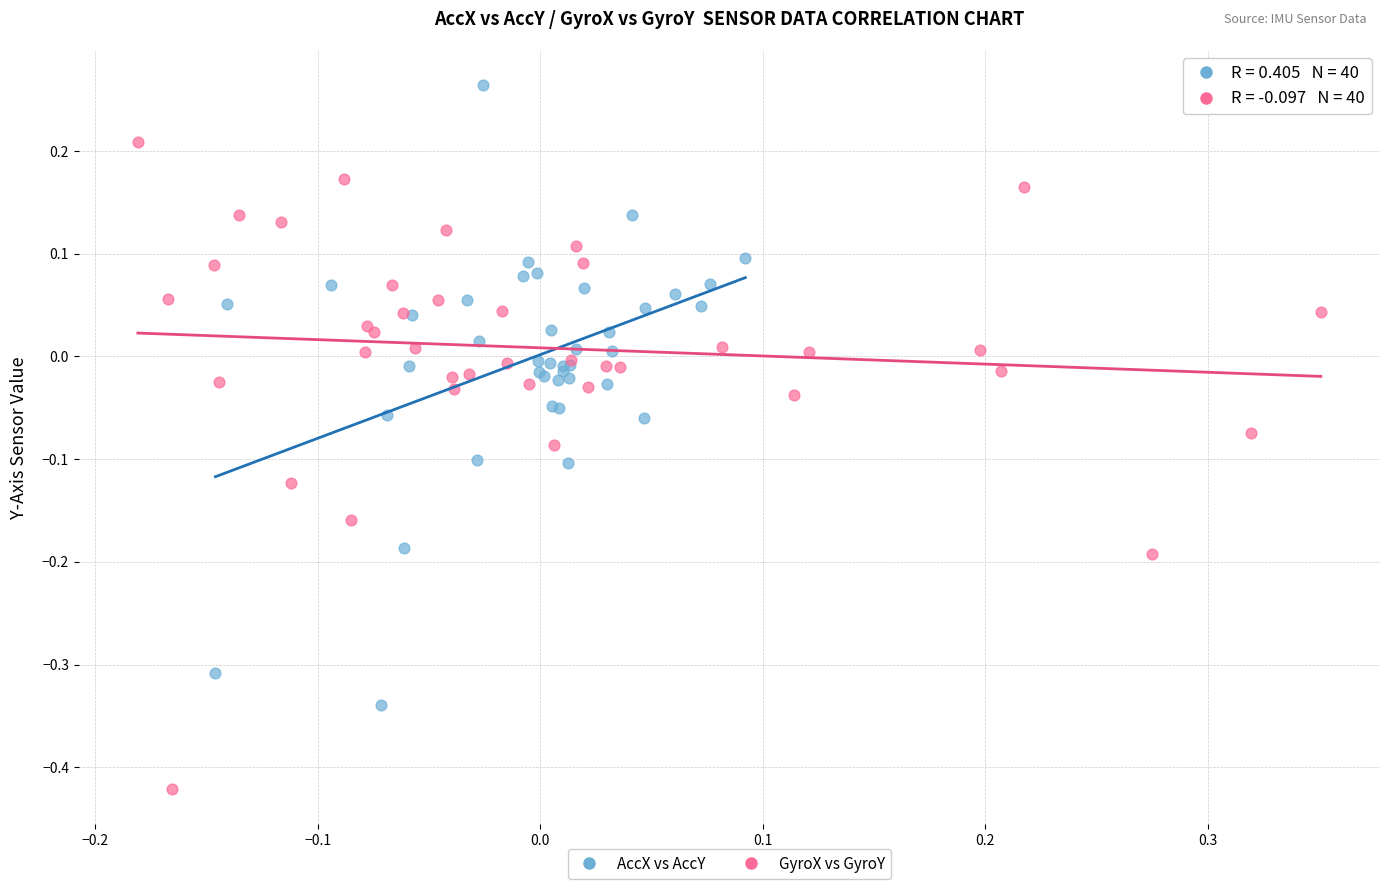

Which series contains the lowest Y value?

GyroX vs GyroY